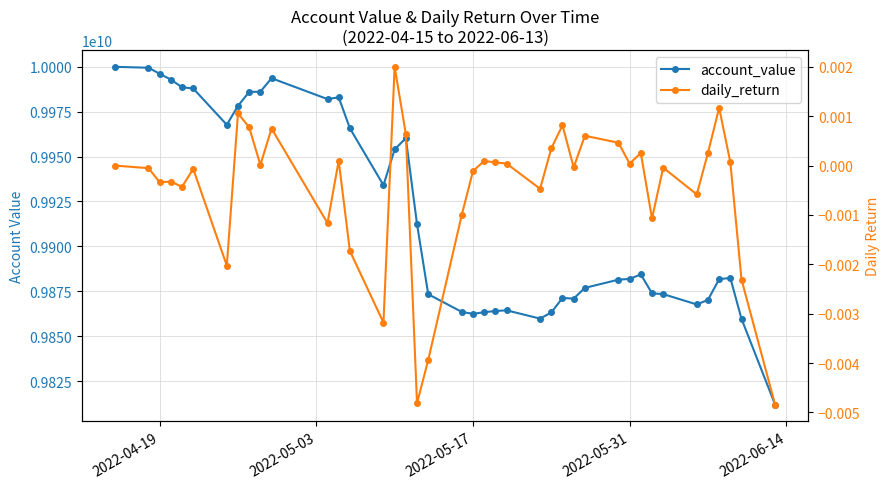

True or false: daily_return and account_value cross at least once.

False